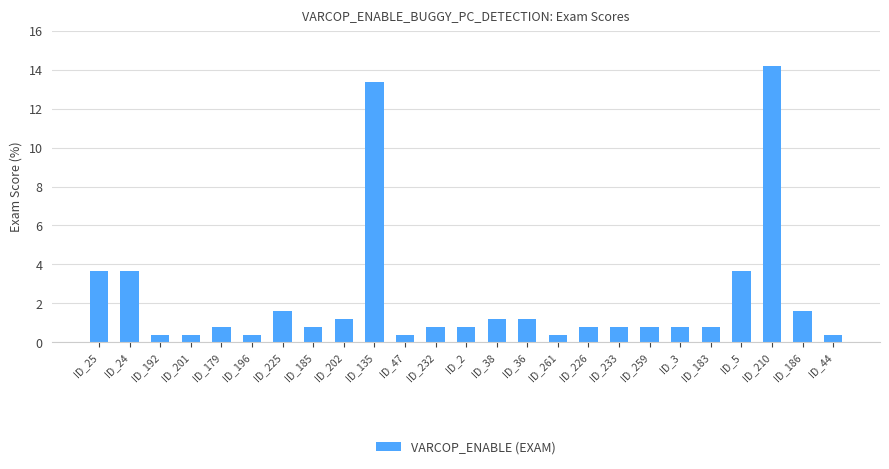

The value at ID_202 is 2.1. True or false?

False